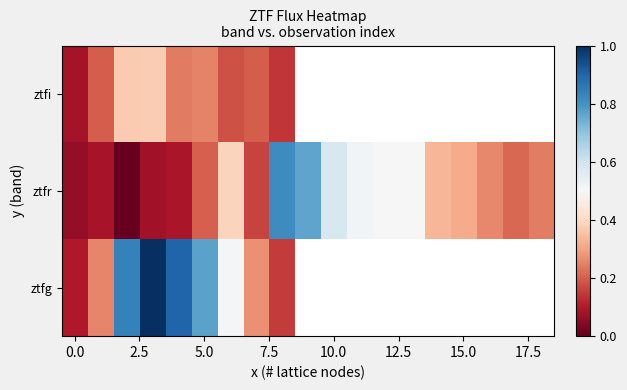

What is the maximum value for ztfr?

0.8